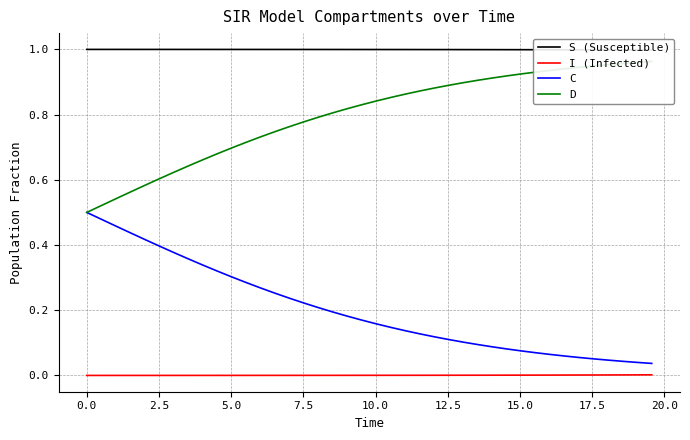

True or false: S (Susceptible) and D intersect in this chart.

False